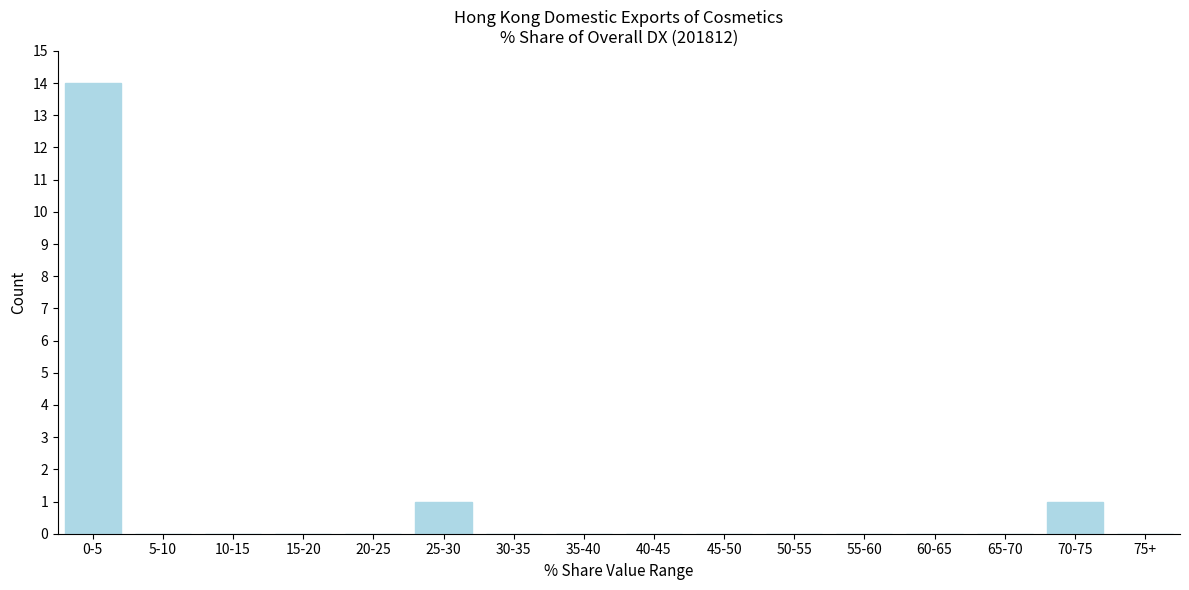

Reading left to right, what are all the values shown in this chart?

0-5=14	5-10=0	10-15=0	15-20=0	20-25=0	25-30=1	30-35=0	35-40=0	40-45=0	45-50=0	50-55=0	55-60=0	60-65=0	65-70=0	70-75=1	75+=0